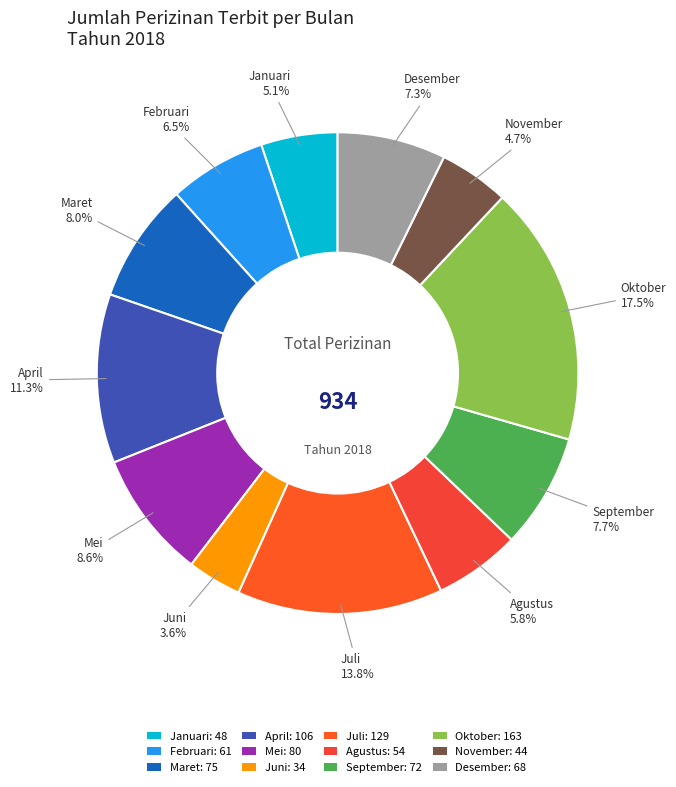

To the nearest percent, what portion does Juli represent?

14%